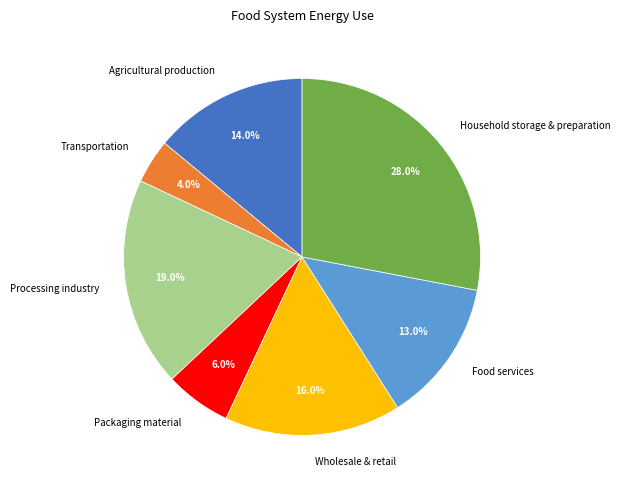

Combined, do Processing industry and Transportation account for over 50%?

No